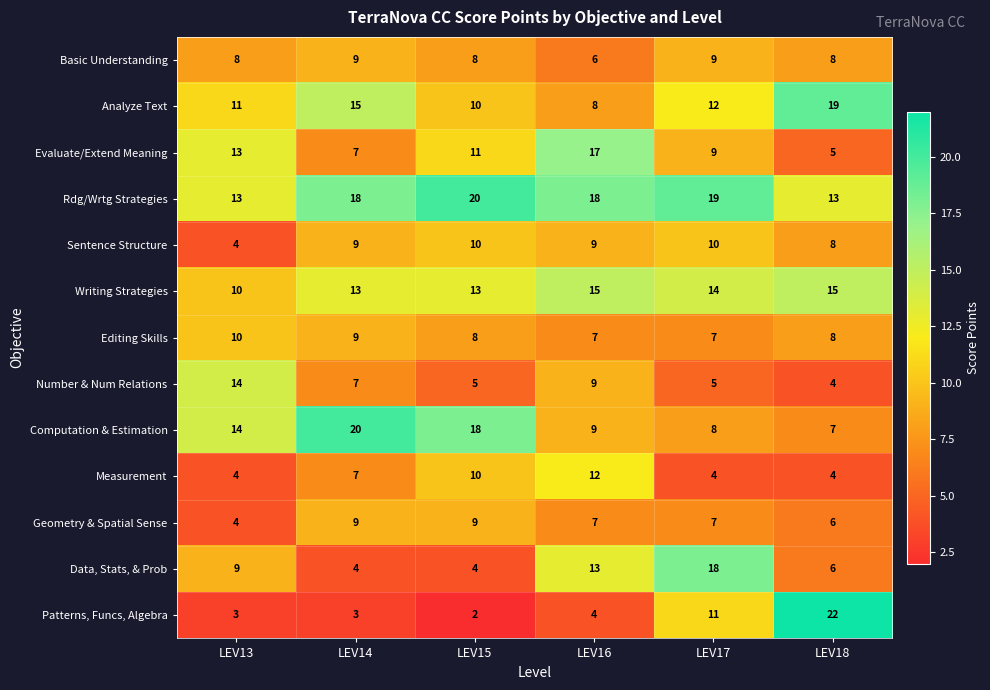

Which series has the largest total across all categories?

Rdg/Wrtg Strategies